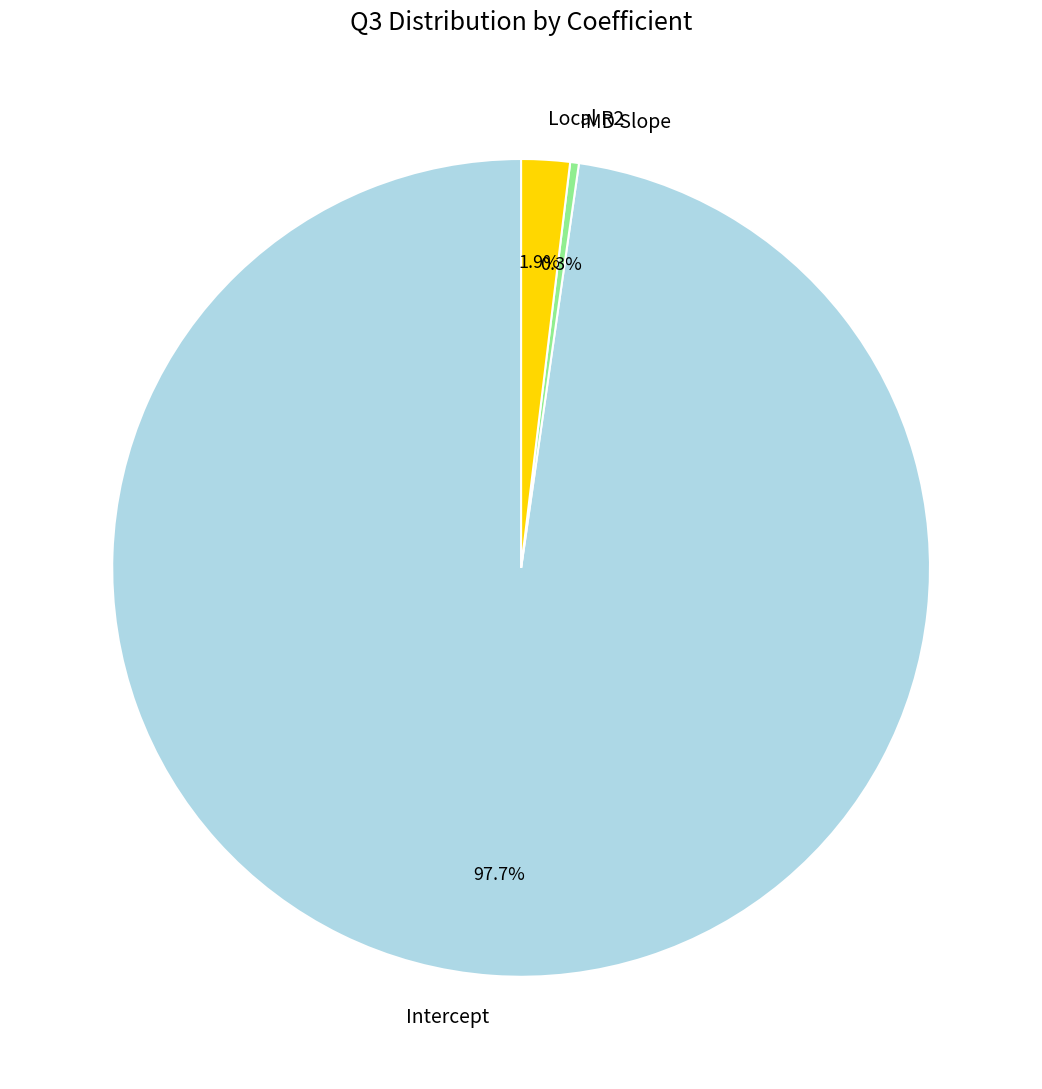

Is it true that IMD Slope is 0% of the pie?

True